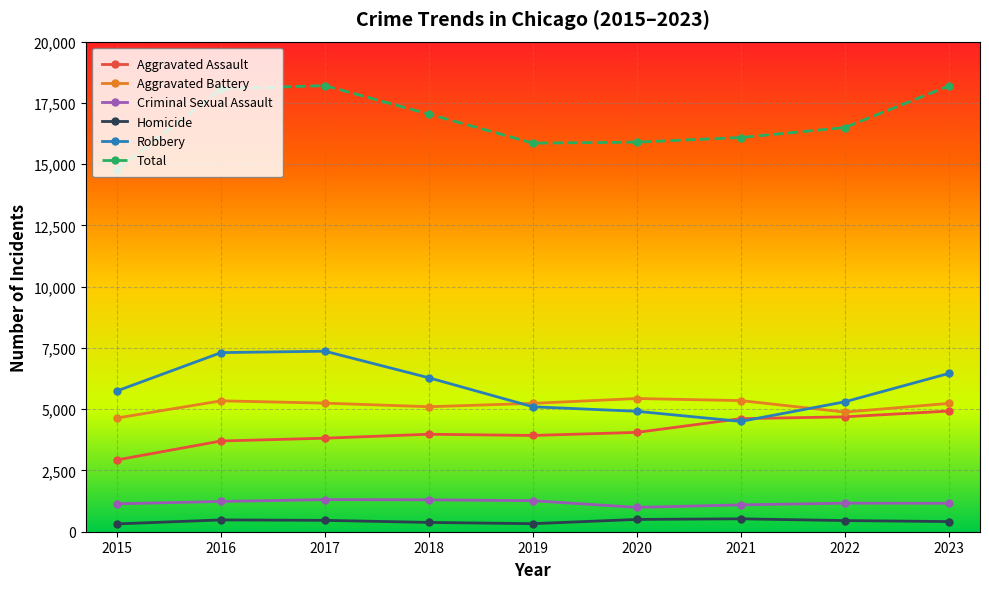

What is the total value across all series at 2021?

32174